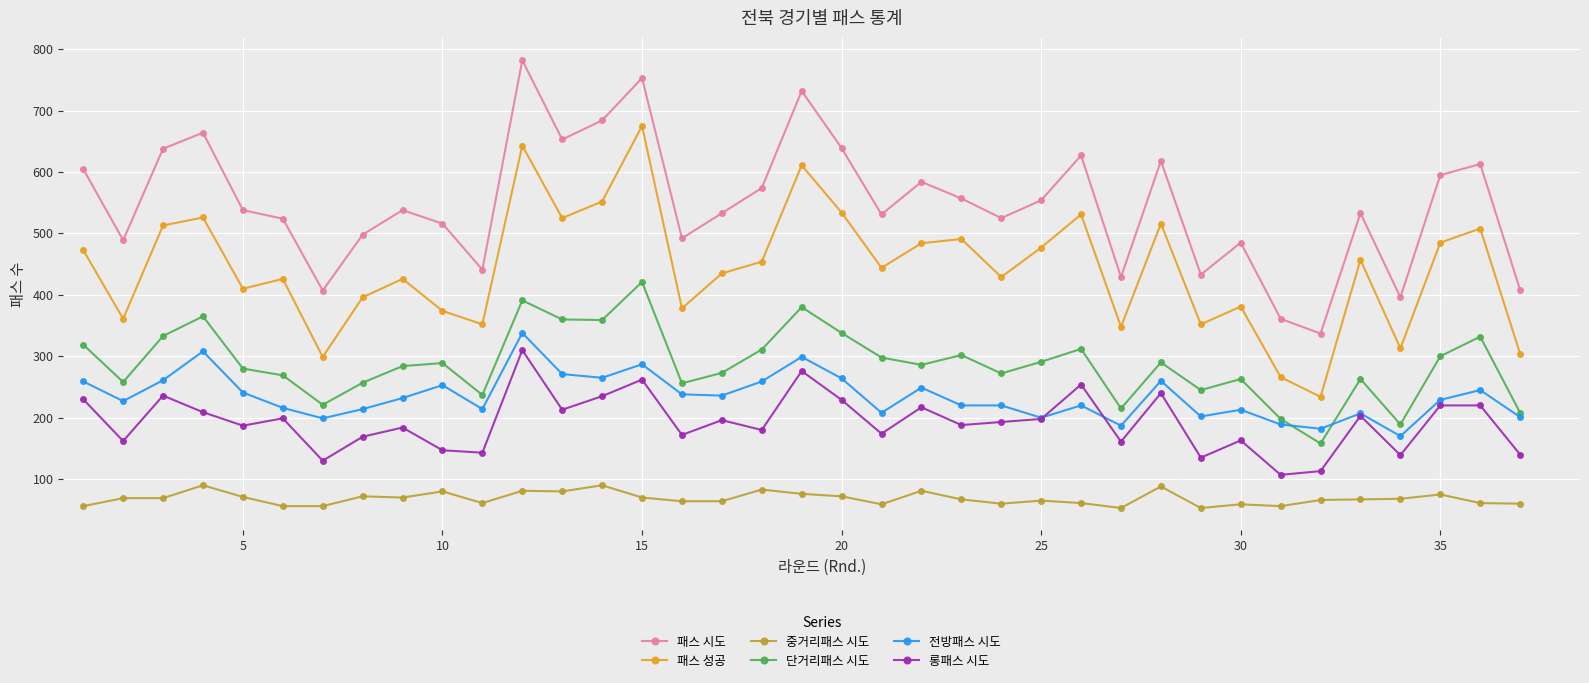

What is the greatest value displayed?

782